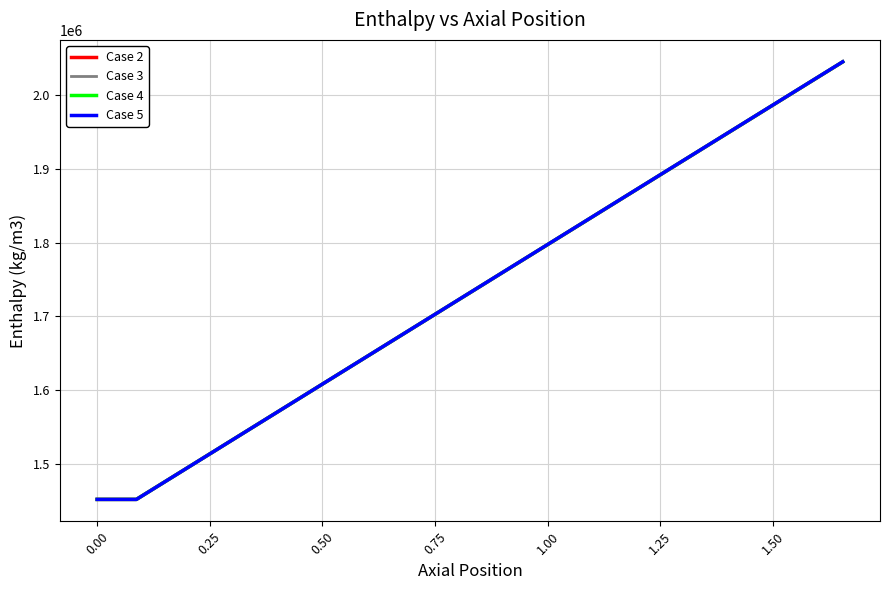

Does the chart have visible grid lines?

Yes